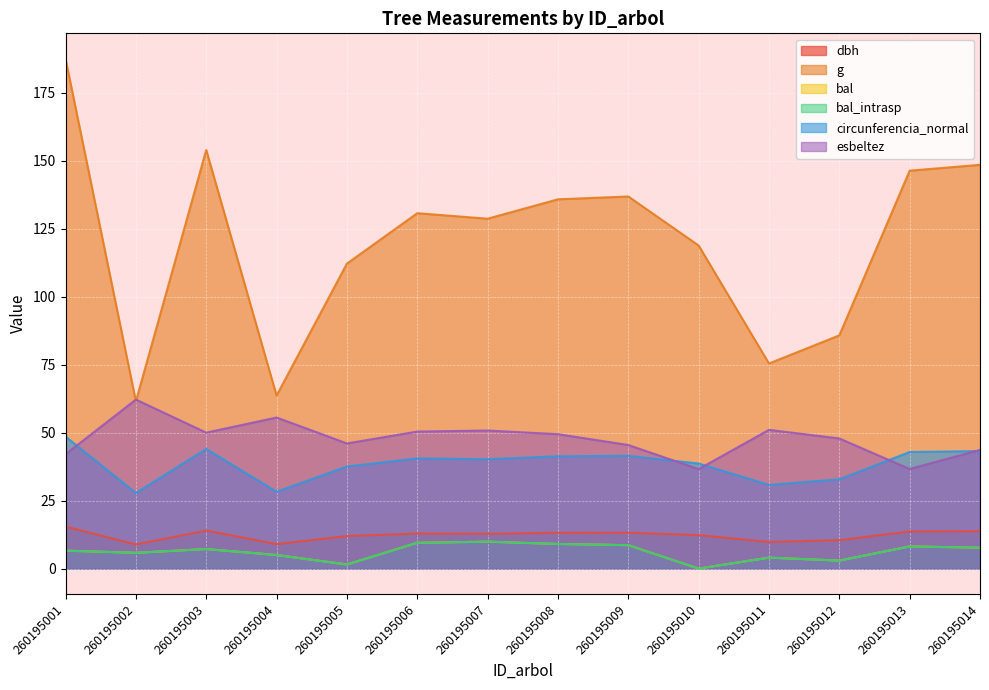

How many interior local valleys does the bal_intrasp series have?

4